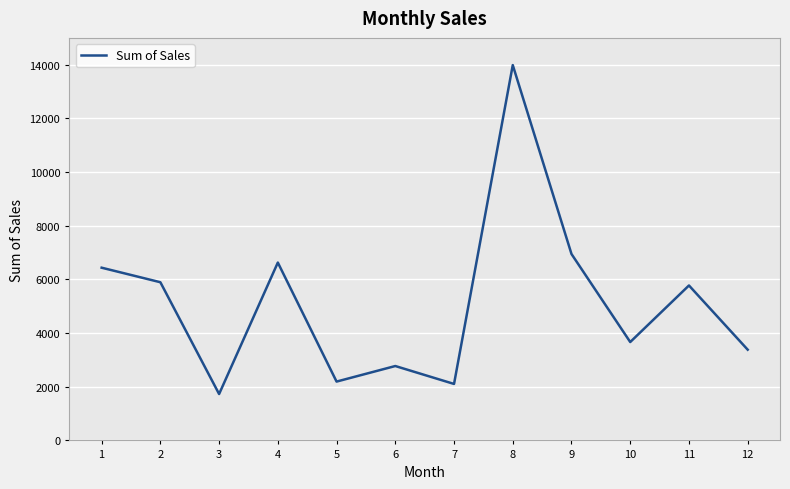

Reading left to right, list all the values displayed in this chart.

6436.3	5894.5	1728.7	6627.6	2192.4	2772.2	2104.5	13986.2	6946.4	3666.0	5773.9	3381.2